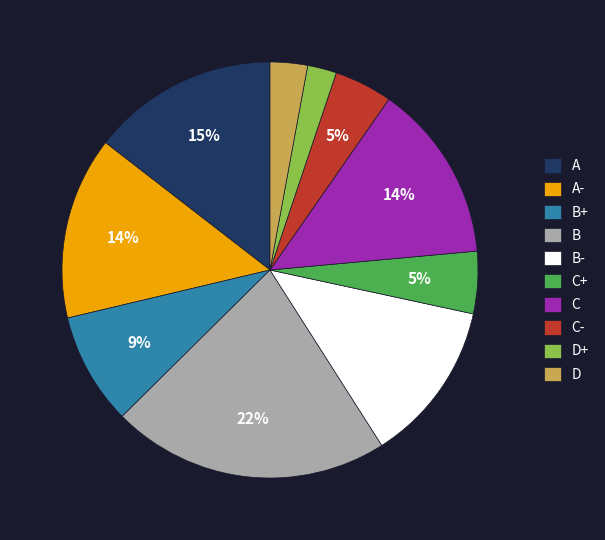

What is the smallest slice in the pie chart?

D+